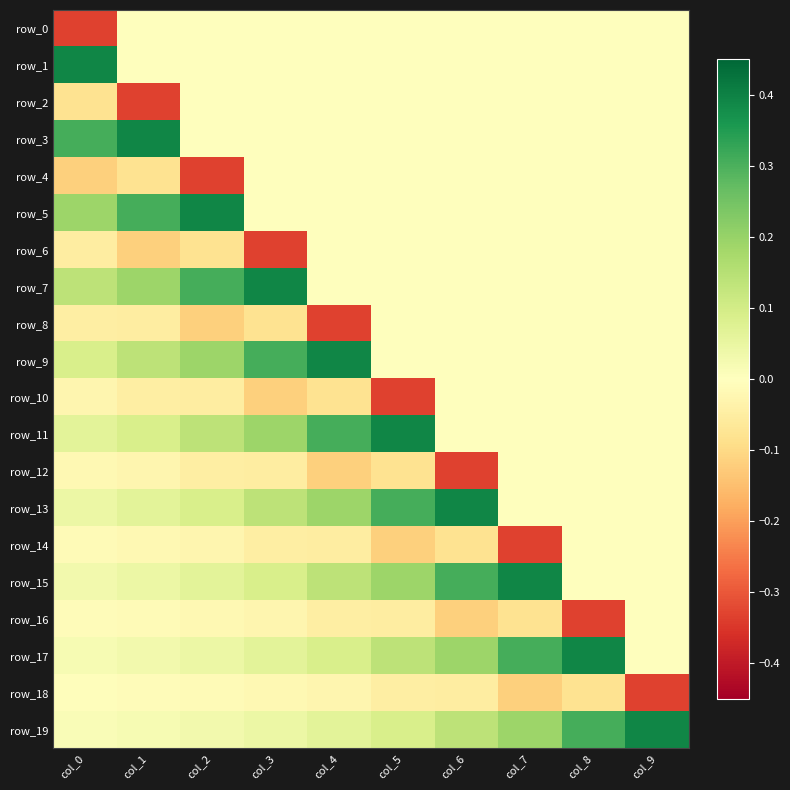

At which category does the chart reach its peak across all series?

col_0